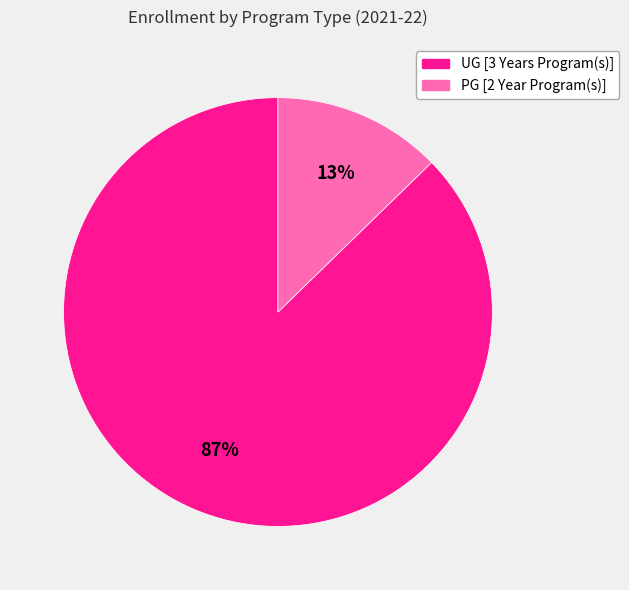

Which has a higher value, PG [2 Year Program(s)] or UG [3 Years Program(s)]?

UG [3 Years Program(s)]